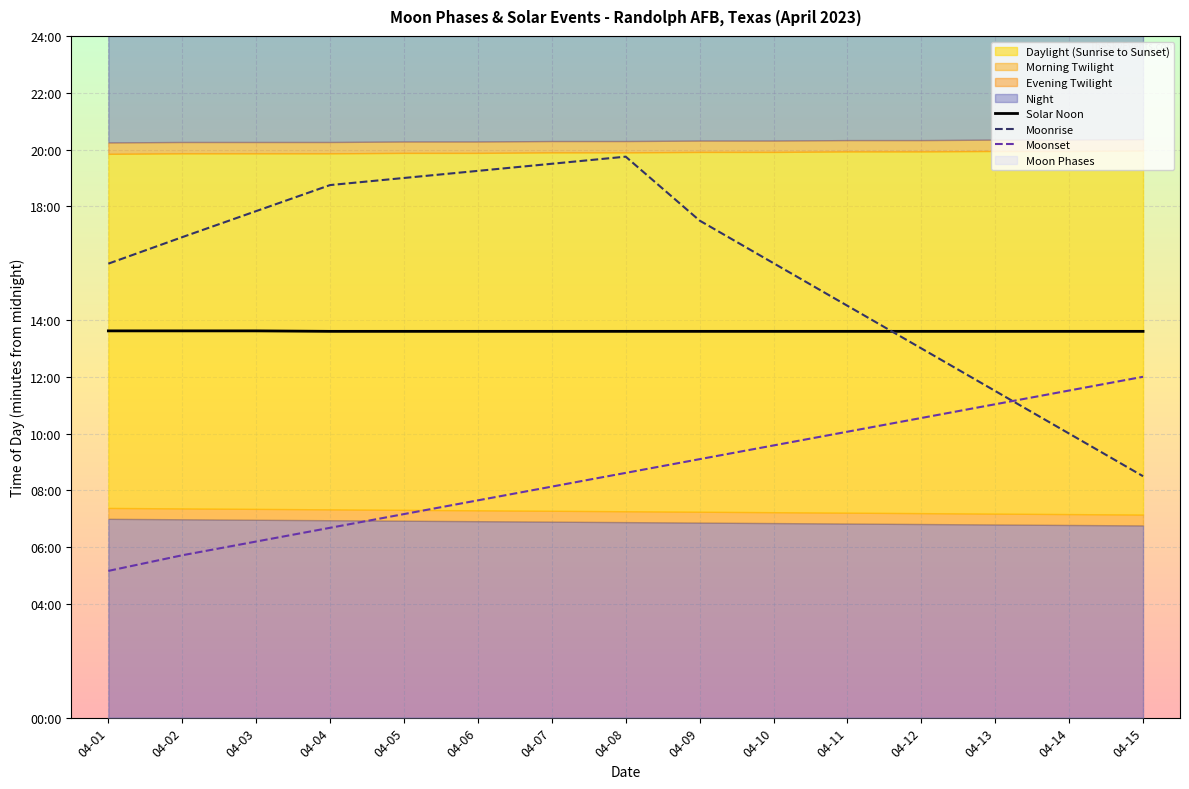

Where does the Moonrise series first go above 1015?

04-03